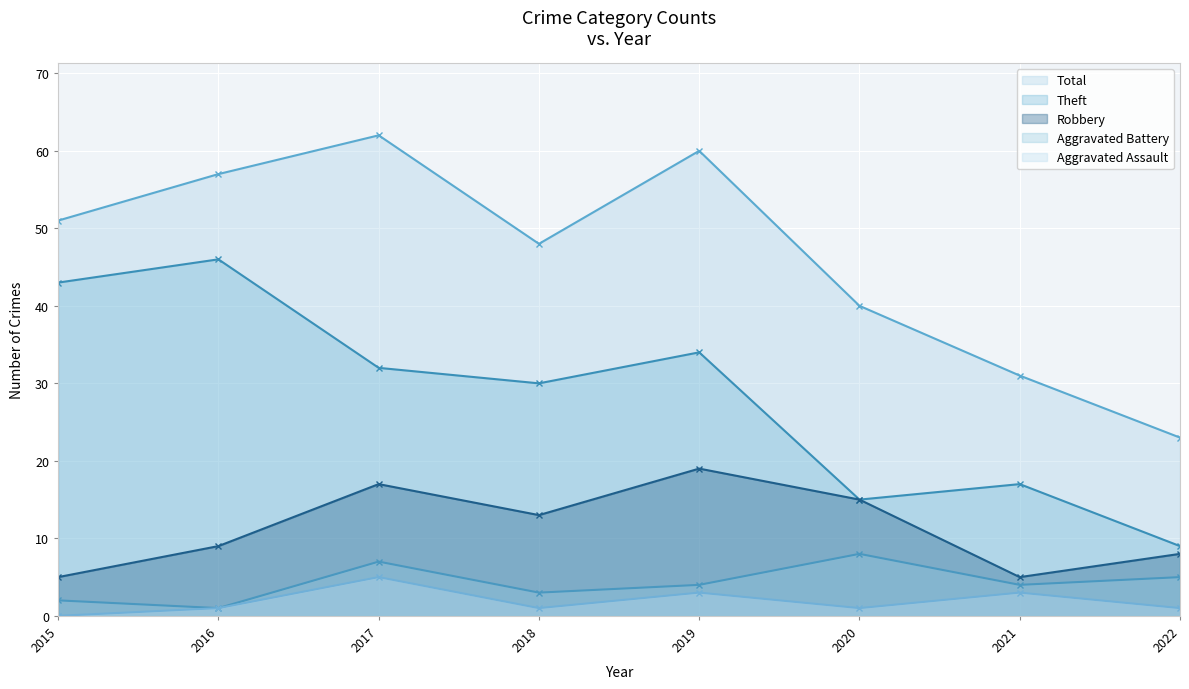

Which series has the largest range (max minus min)?

Total